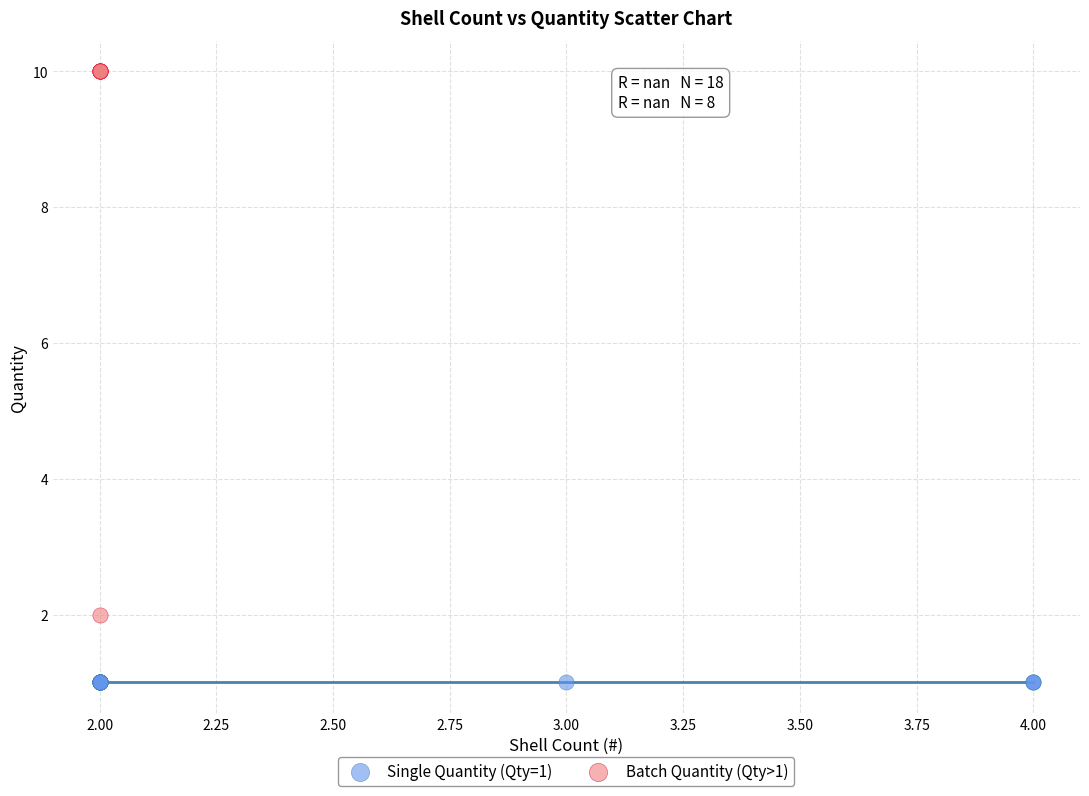

Which series reaches the maximum Y coordinate?

Batch Quantity (Qty>1)